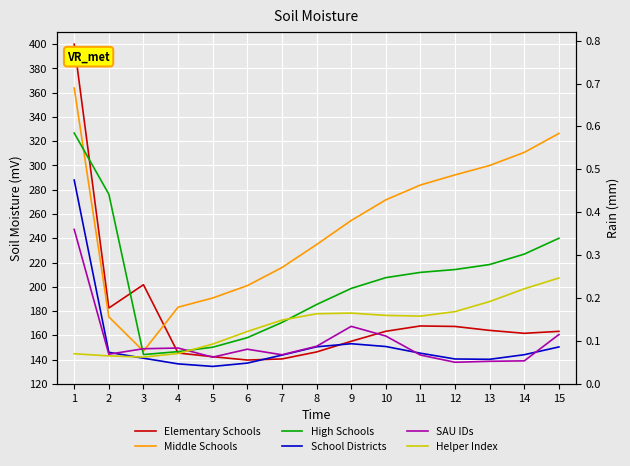

What is the value of the Middle Schools point at the 12th from the left?

292.2